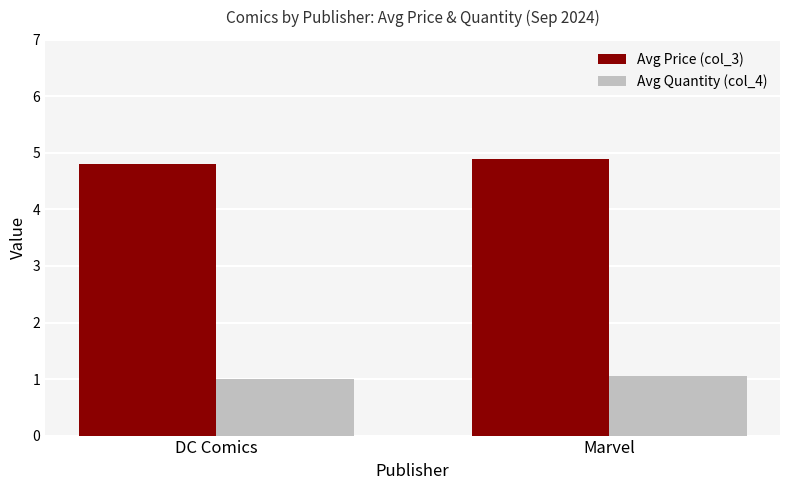

Between DC Comics and Marvel, which series saw the biggest shift?

Avg Price (col_3)